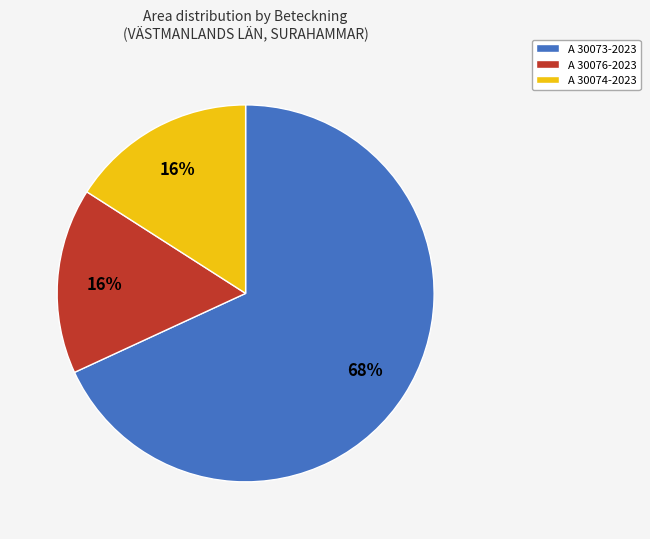

To the nearest percent, what portion does A 30074-2023 represent?

16%